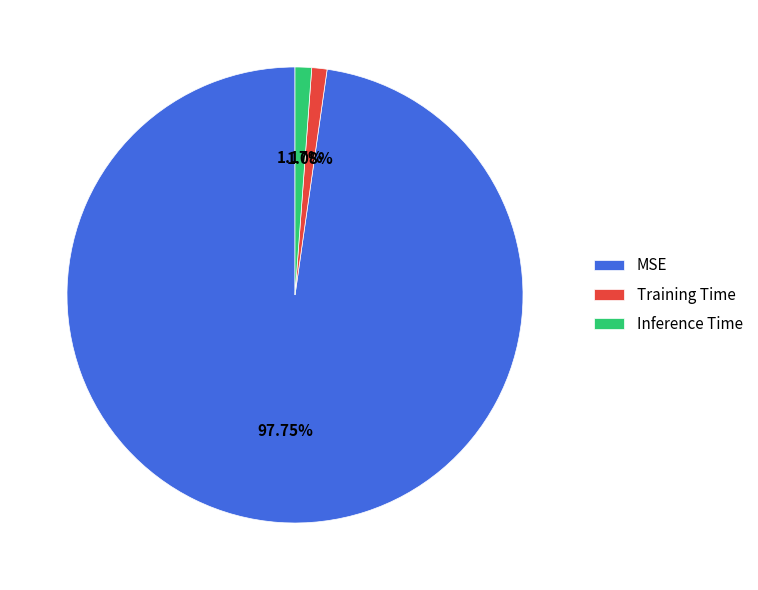

Which slice is the largest?

MSE